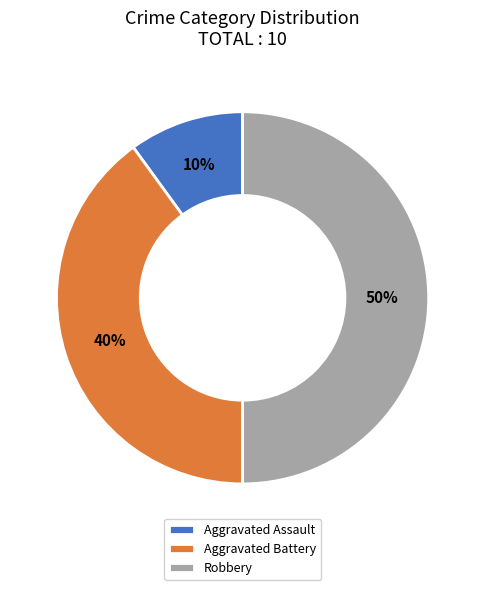

Is the sum of Aggravated Assault and Robbery greater than half?

Yes